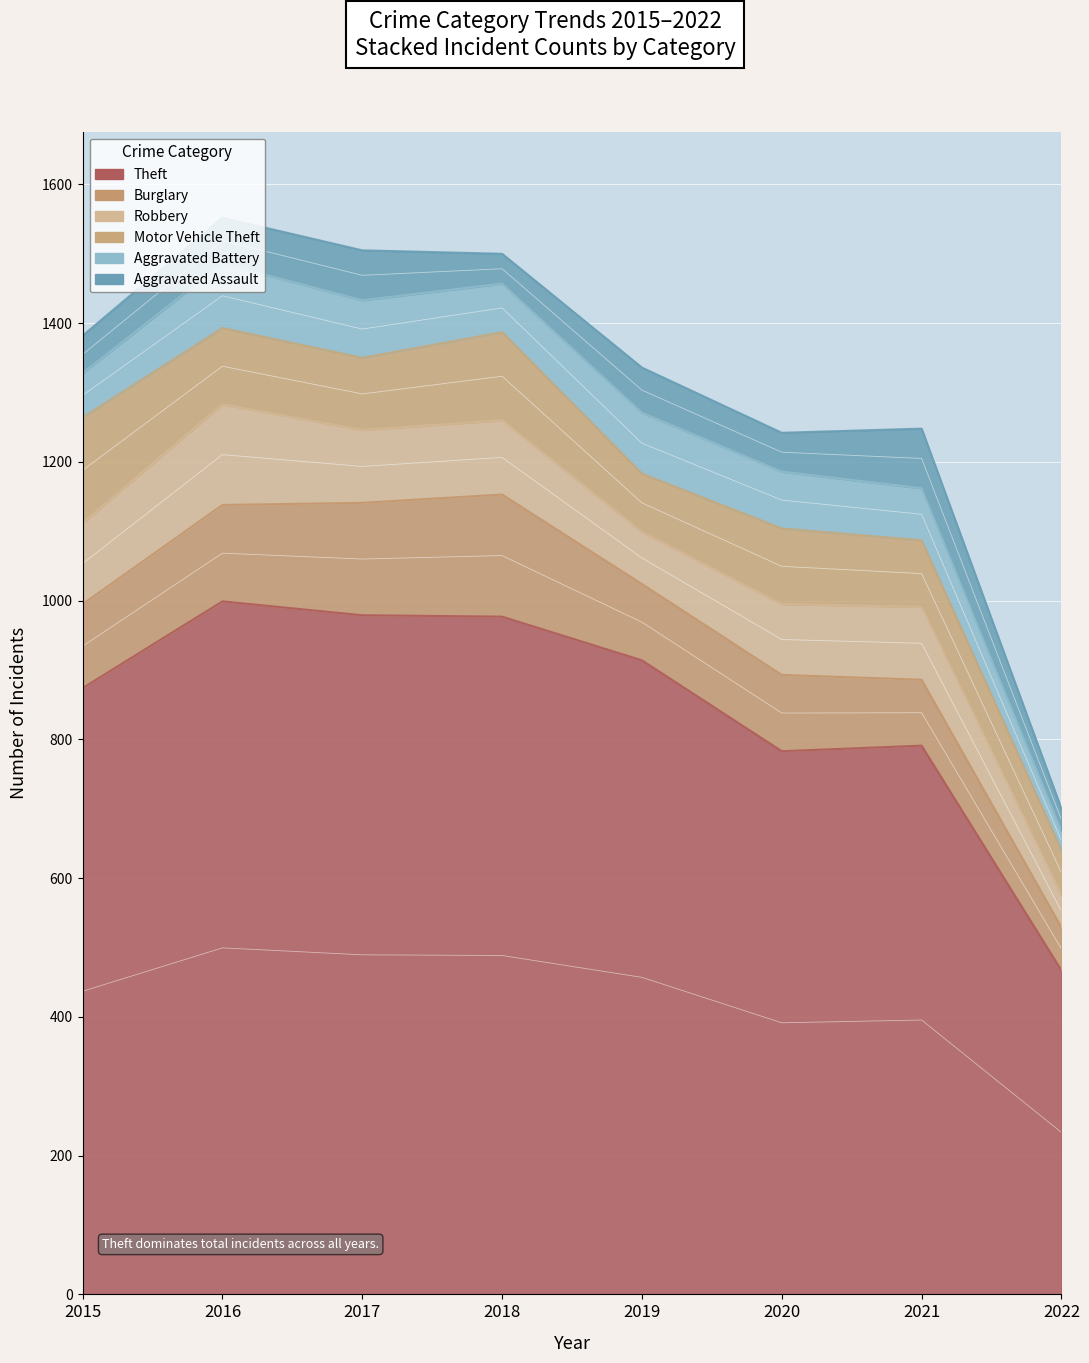

How many categories are shown in the chart?

8